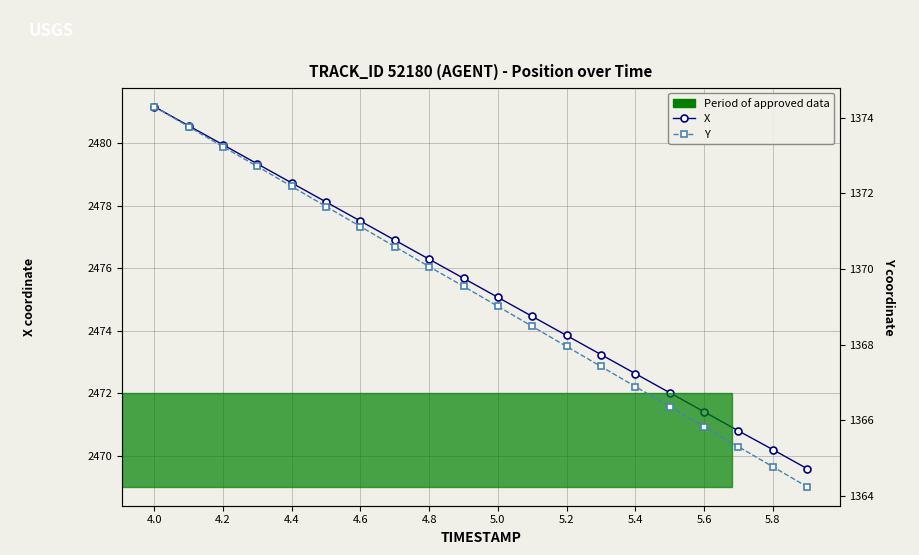

List the series in order of their overall mean, lowest first.

Y, X